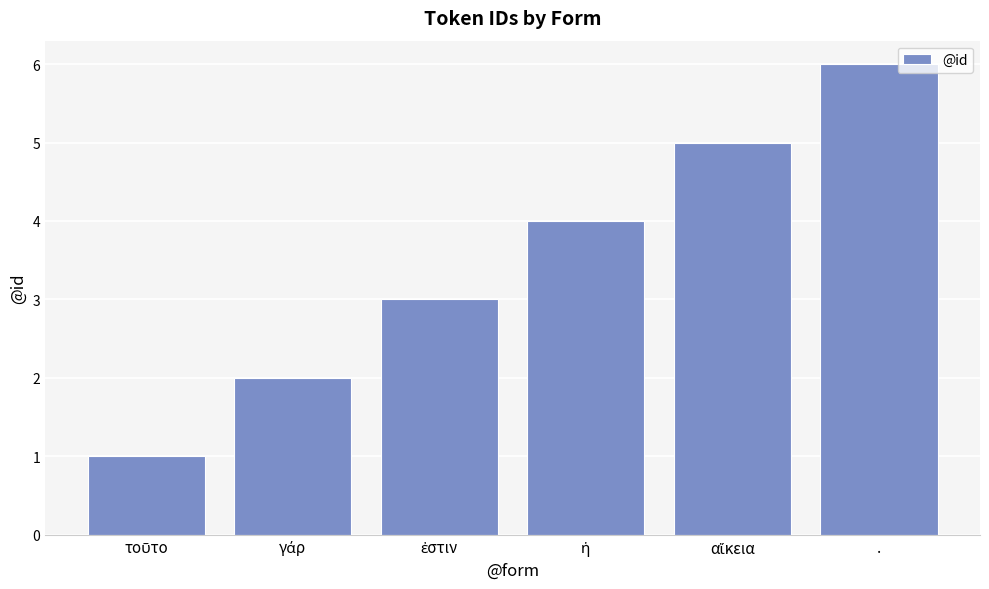

What is the difference between the maximum and minimum values?

5